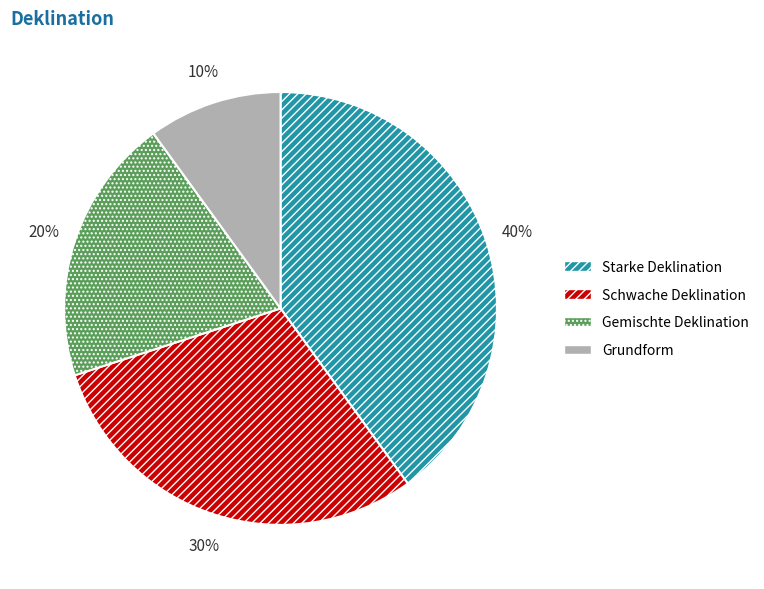

Rank the categories by value from lowest to highest.

Grundform, Gemischte Deklination, Schwache Deklination, Starke Deklination